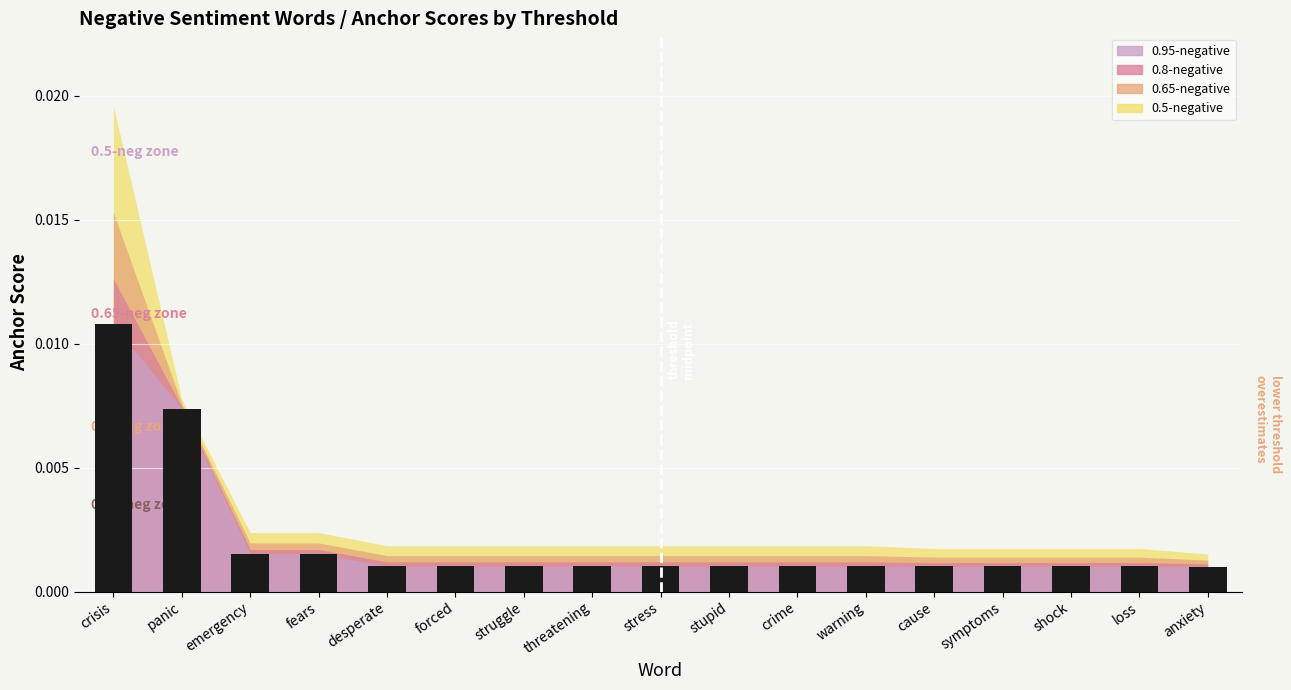

Count the values in the range 0 to 1.

17